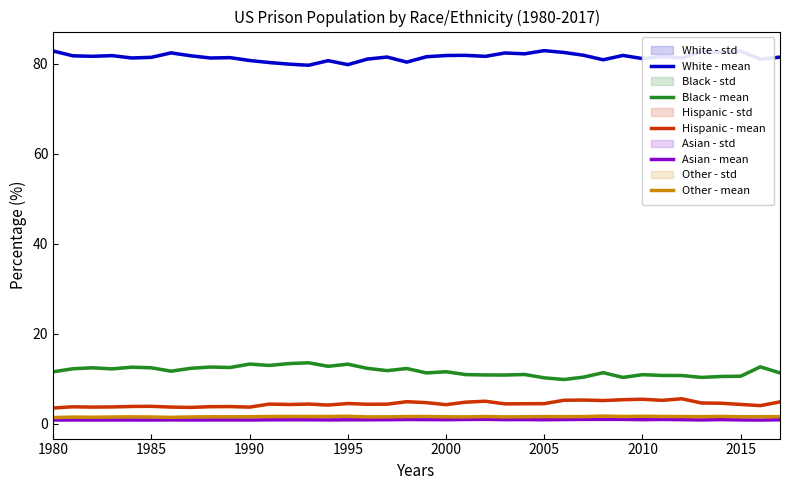

What is the average value of the Asian - mean series?

0.9